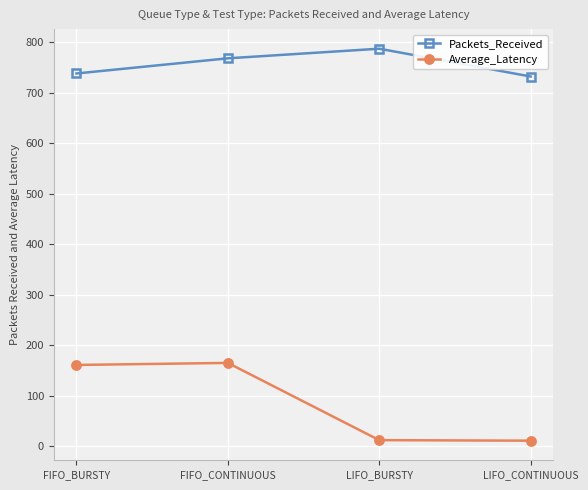

How many series are shown in this chart?

2